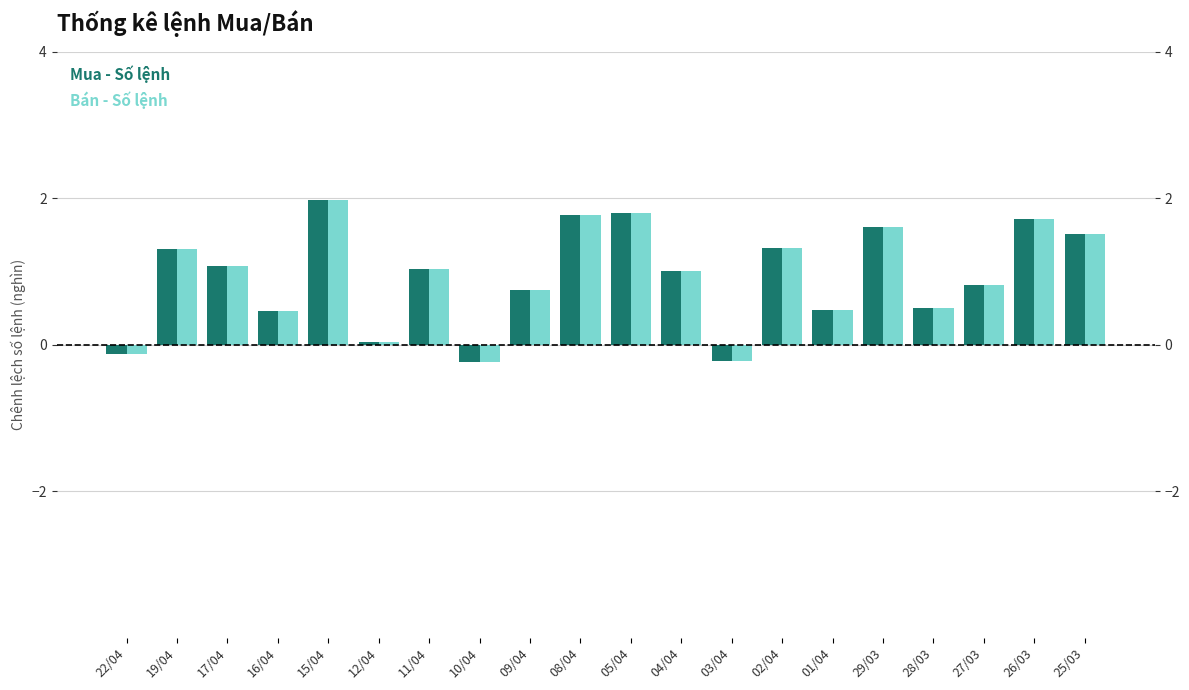

What is the sum of all Bán - Số lệnh values?

18.6